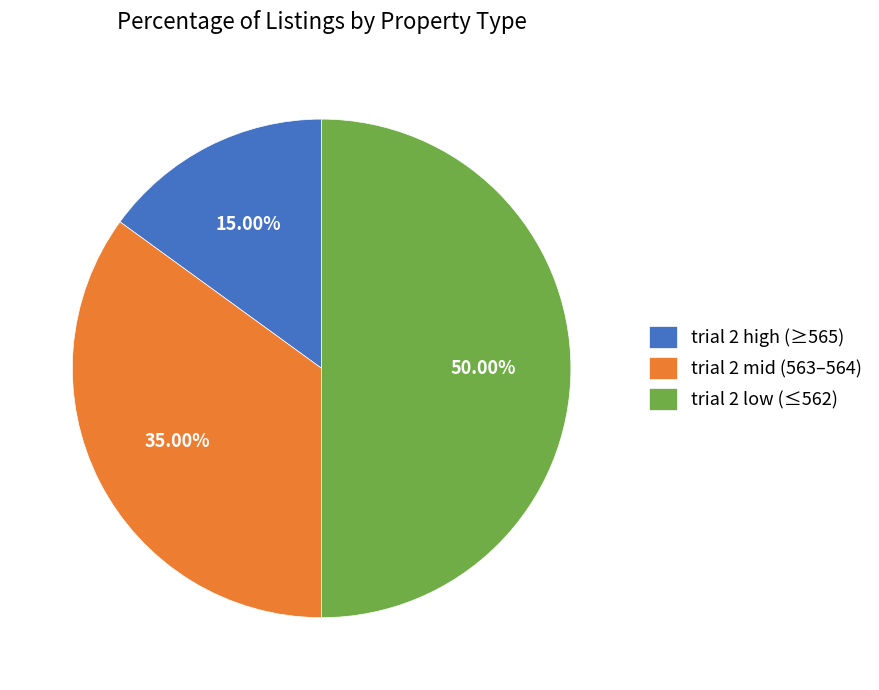

Approximately how many times larger is the value at trial 2 high (≥565) compared to trial 2 low (≤562)?

0.3